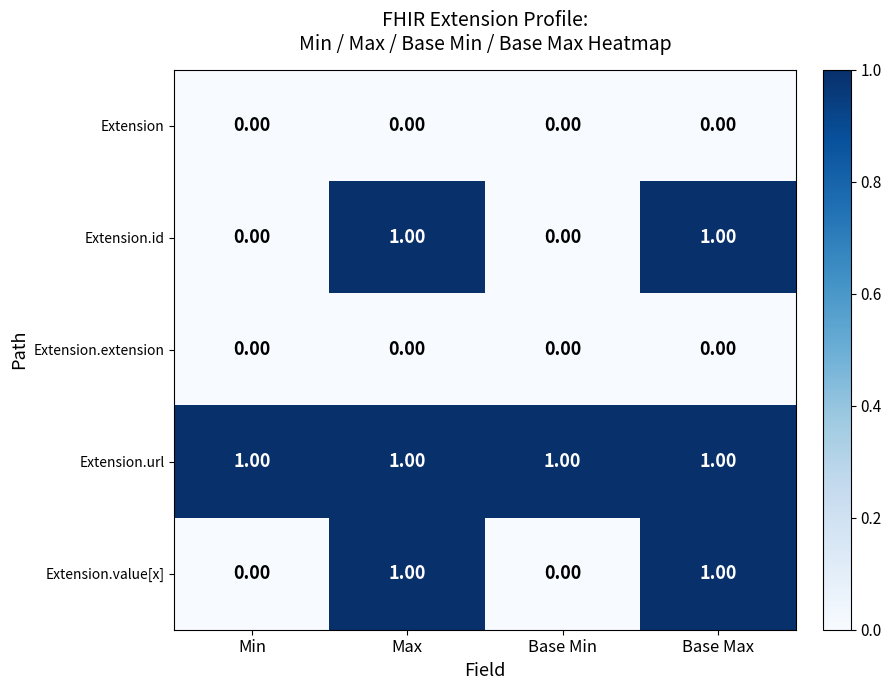

What is the total value across all series at Base Max?

3